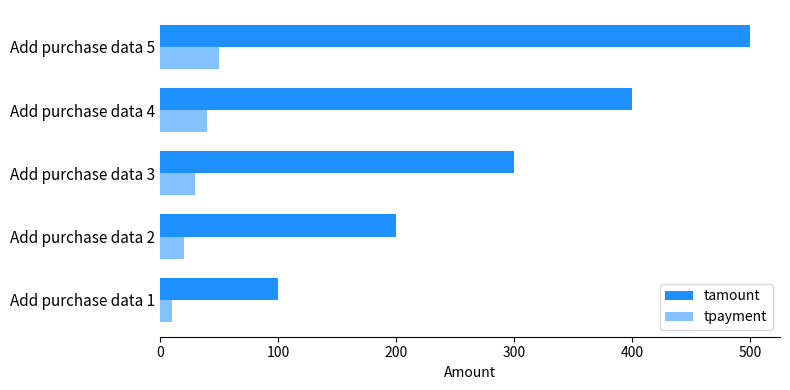

How many categories are shown in the chart?

5